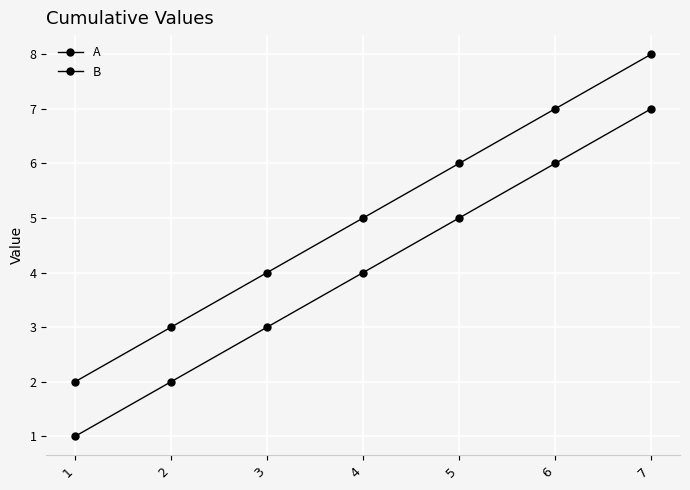

What is the difference between the highest and lowest values at 4?

1